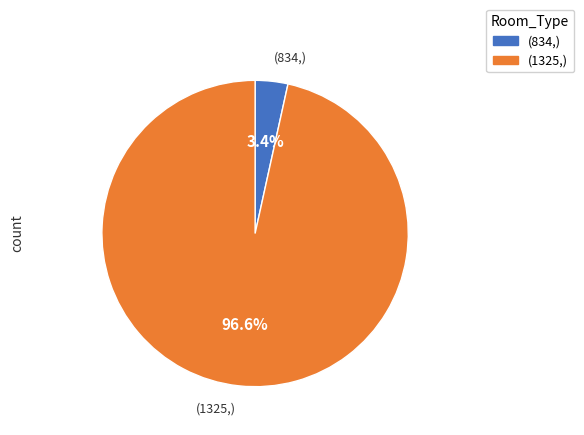

Is there a majority slice in this chart?

Yes